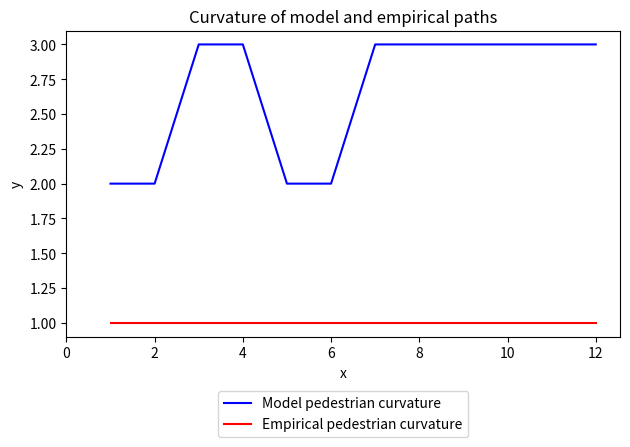

Which series has the widest spread of values?

Model pedestrian curvature